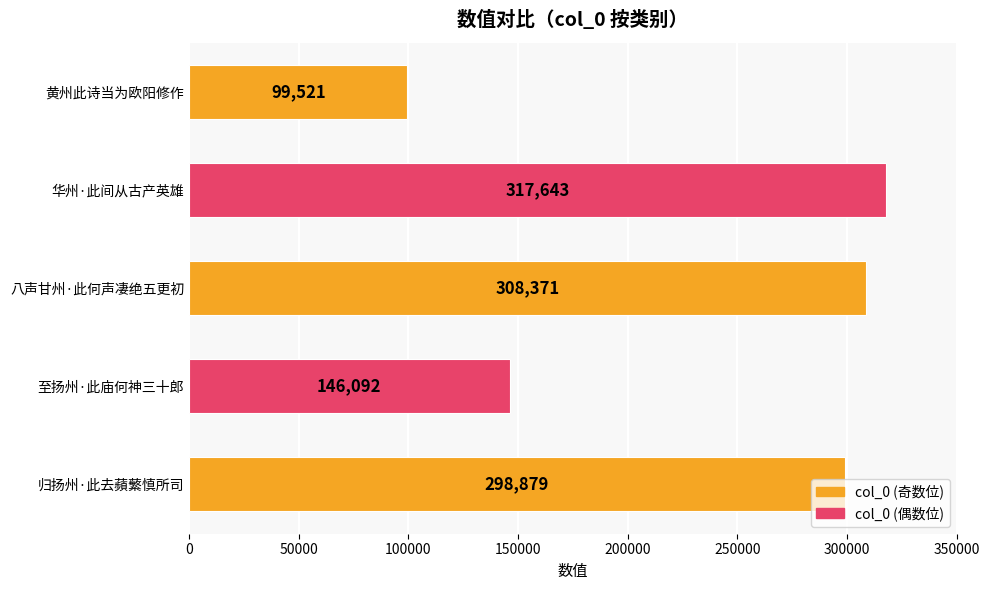

Which category has the highest value across all series?

华州·此间从古产英雄